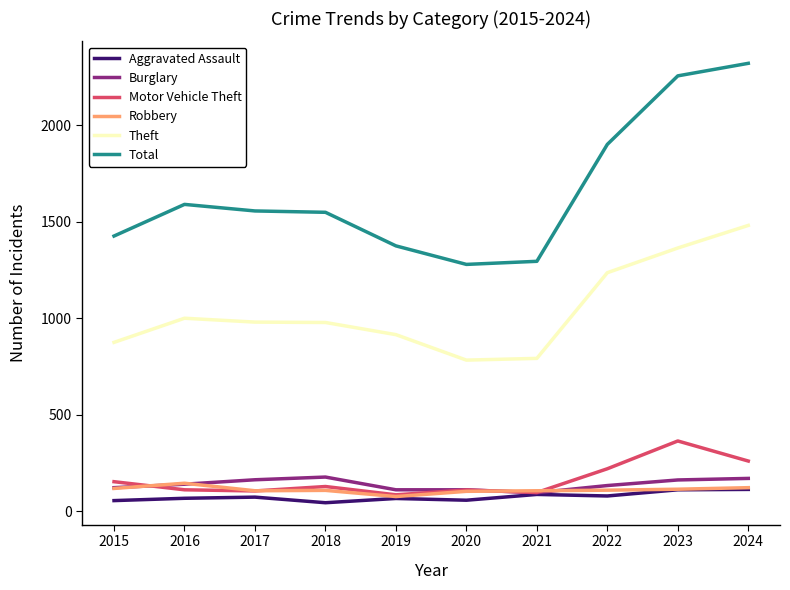

What is the difference between the highest and lowest values at 2024?

2208